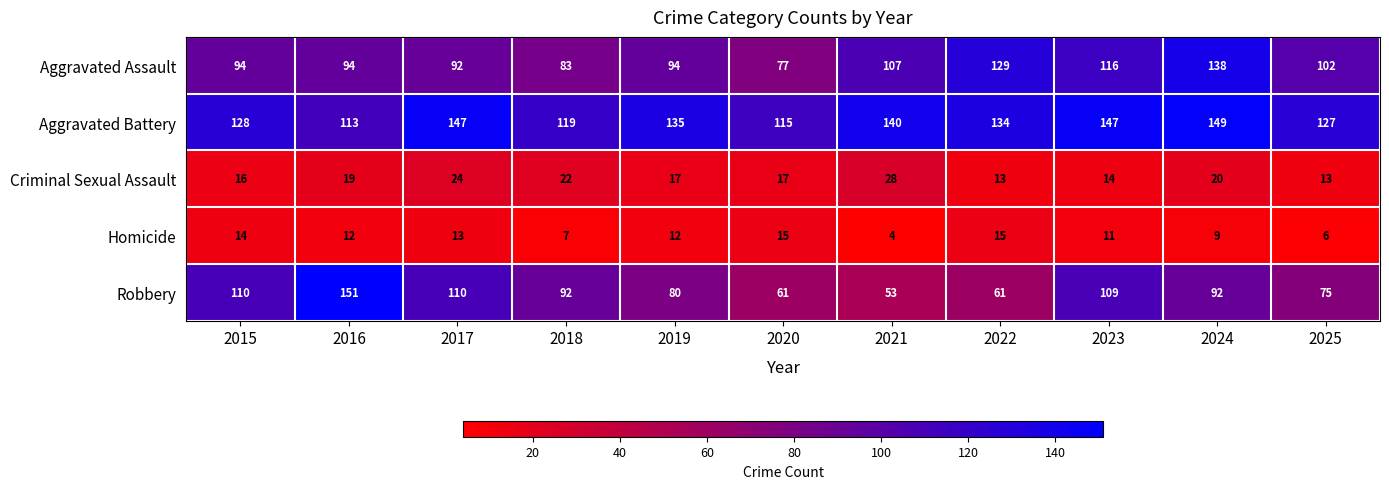

What is the difference between the highest and lowest values at 2015?

114